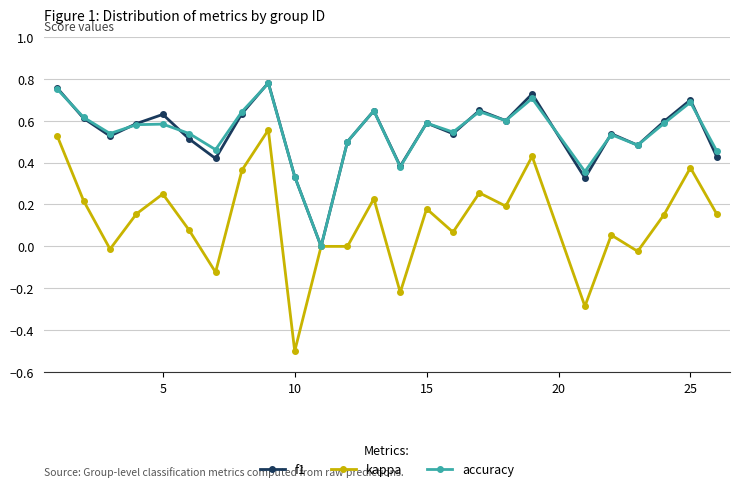

In f1, how many points are higher than both neighbors (excluding endpoints)?

8